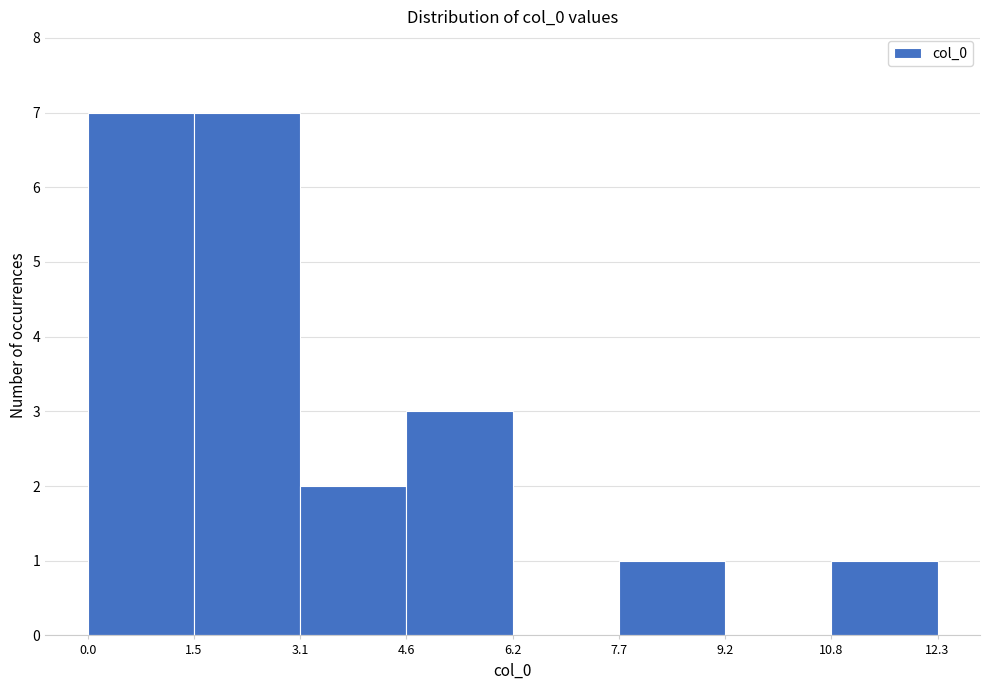

Reading left to right, list every bar in this chart as the range it spans on the x-axis followed by its height. The values are not printed on the chart, so give them approximately, as read against the axis.

0.0 to 1.5: 7
1.5 to 3.1: 7
3.1 to 4.6: 2
4.6 to 6.2: 3
6.2 to 7.7: 0
7.7 to 9.2: 1
9.2 to 10.8: 0
10.8 to 12.3: 1